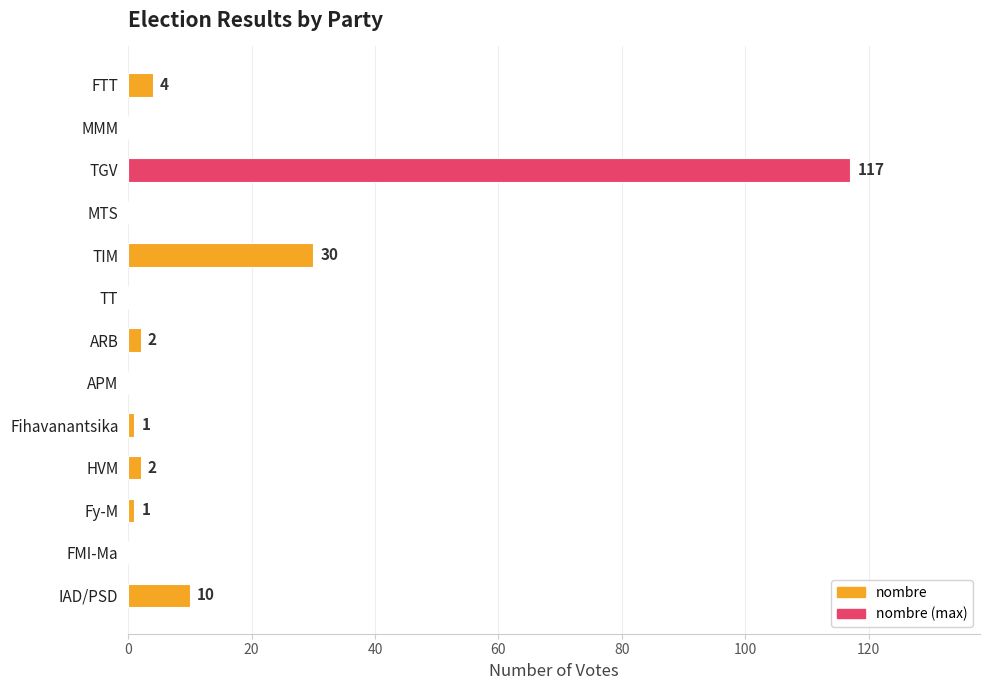

The chart shows a value of -39 at APM. True or false?

False